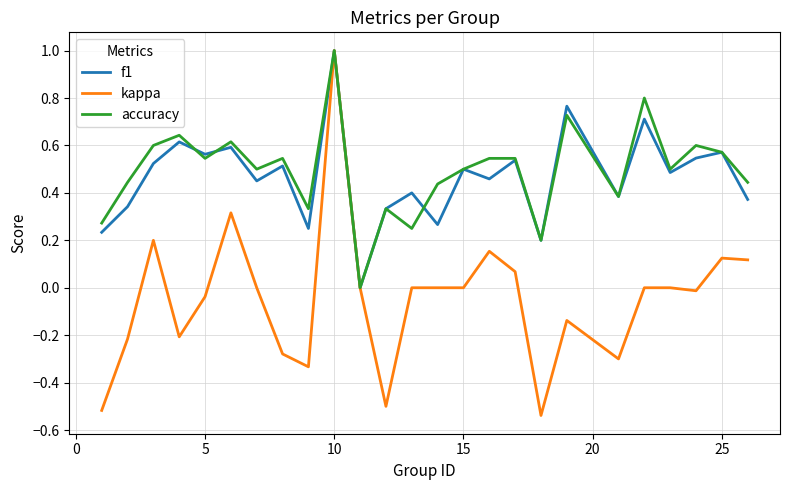

What is the highest value of the f1 series?

1.0